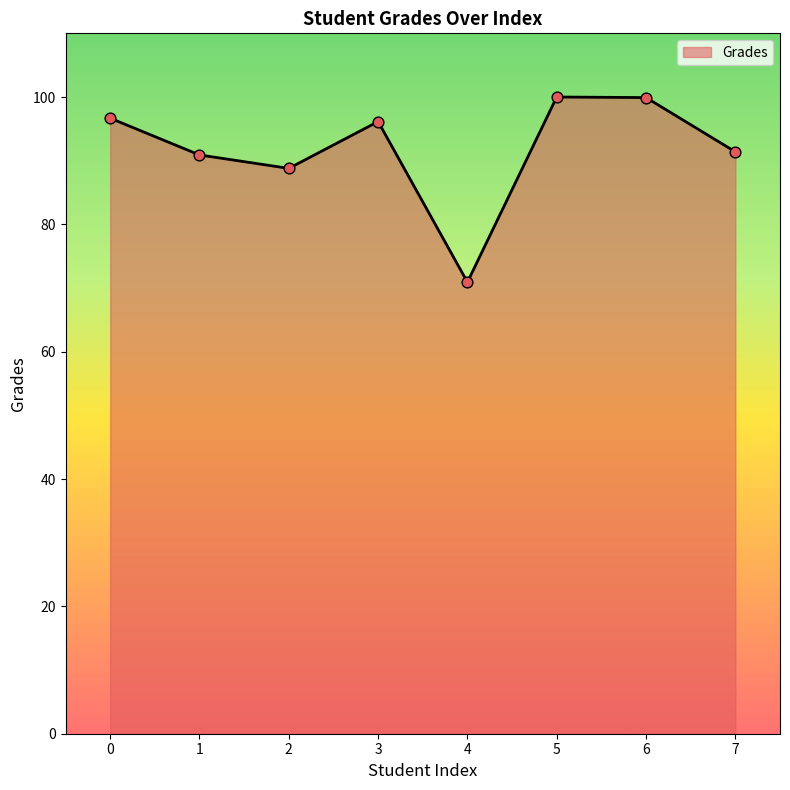

Approximately how many times larger is the value at 4 compared to 0?

0.7